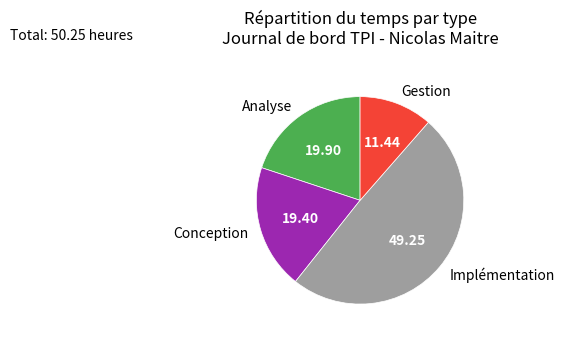

Which slice is the smallest?

Gestion